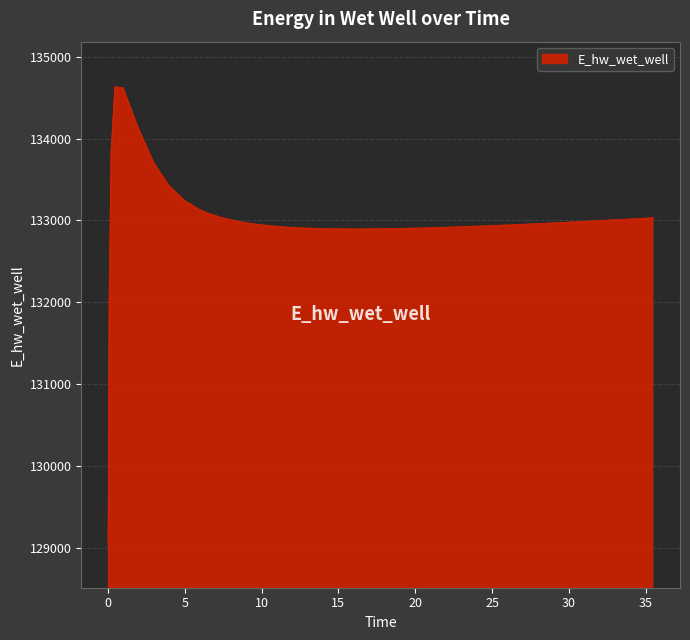

What is the smallest value displayed?

129070.3